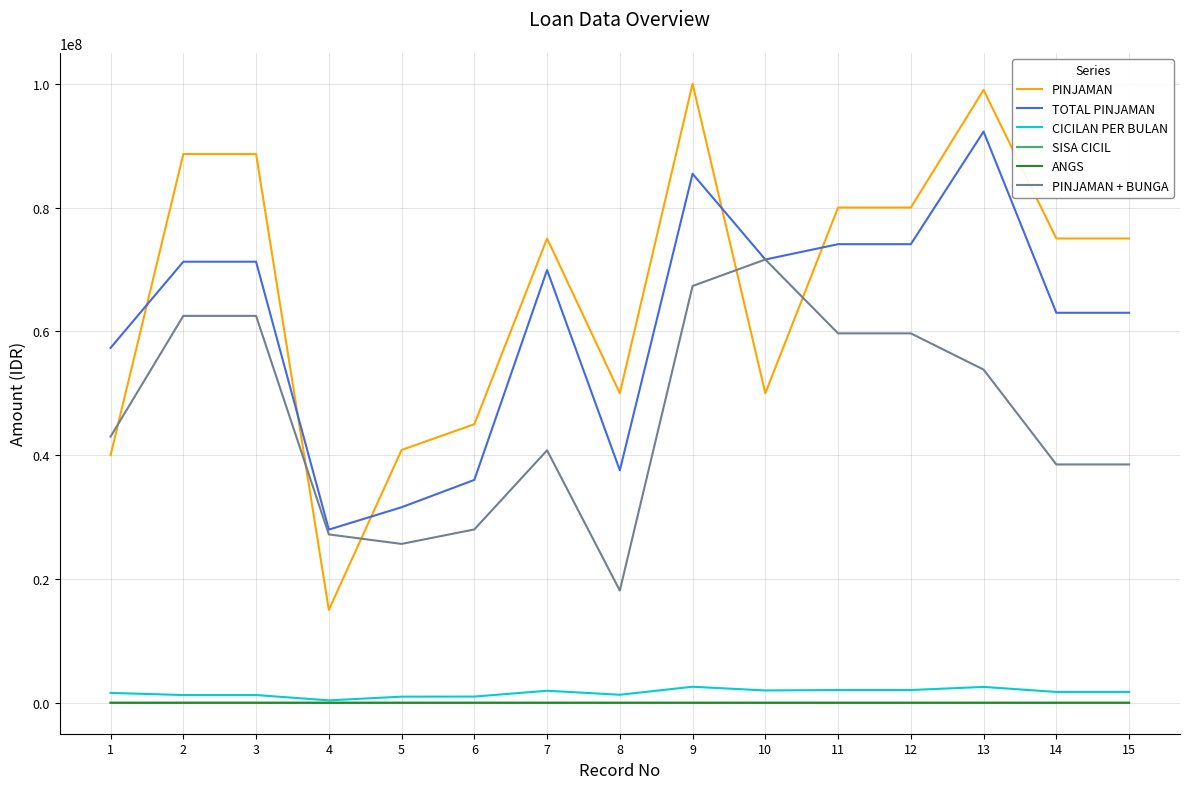

Is this an area chart (filled region under the line)?

No